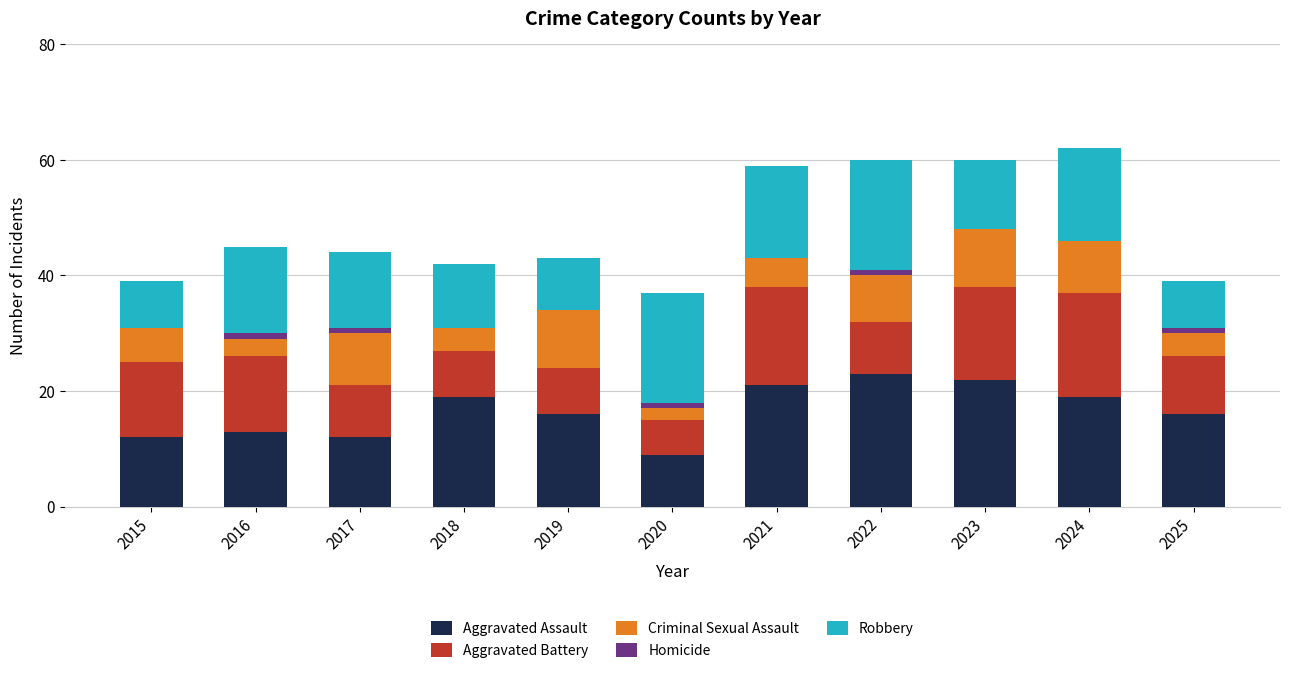

What is the sum of the Aggravated Assault values at 2022 and 2016?

36